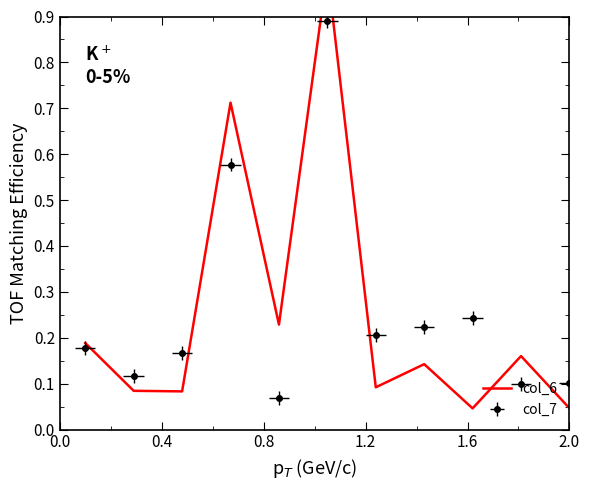

What is the greatest value displayed?

1.0